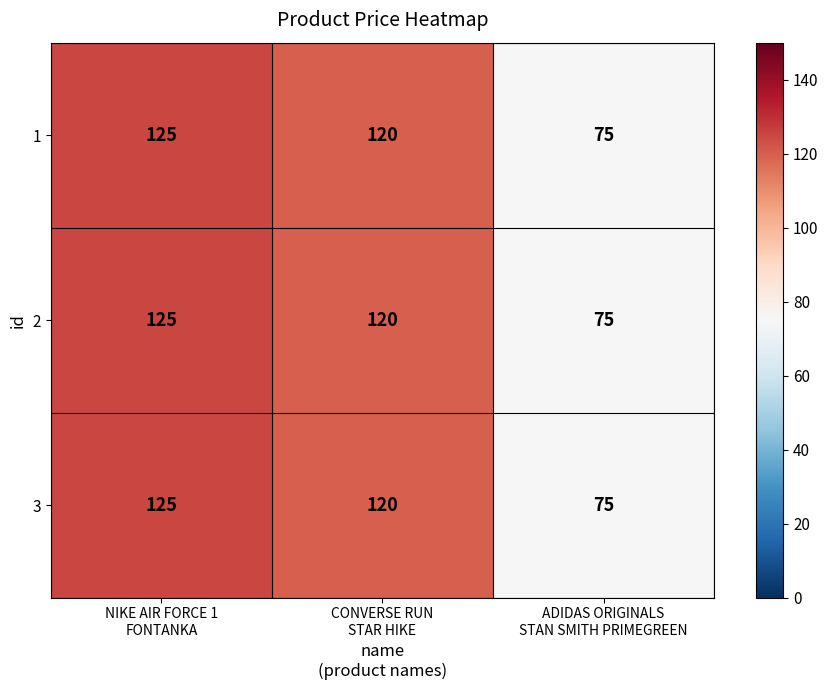

What is the sum of all 3 values?

320